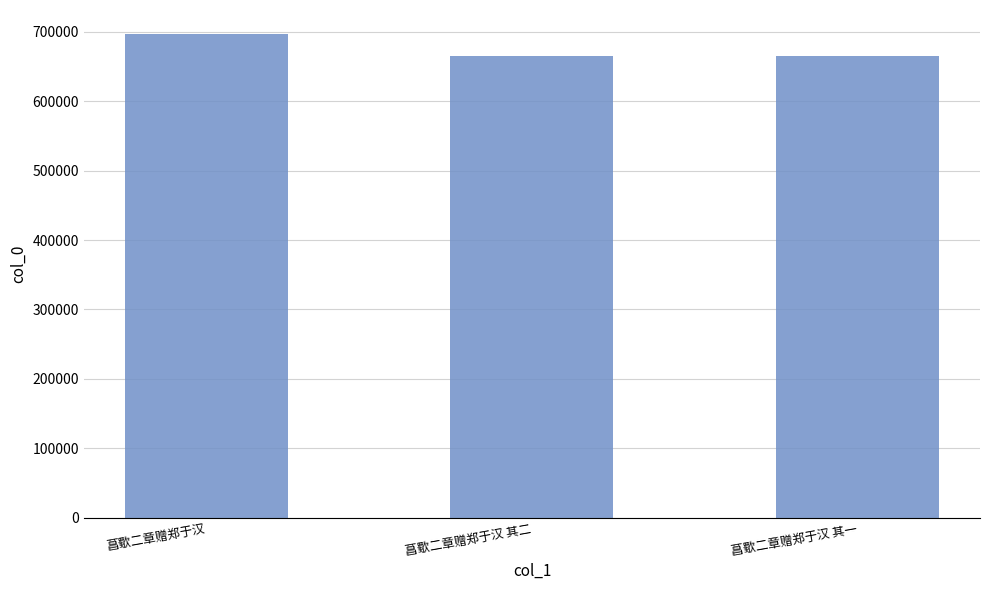

Which has a higher value, 菖歜二章赠郑于汉 or 菖歜二章赠郑于汉 其一?

菖歜二章赠郑于汉